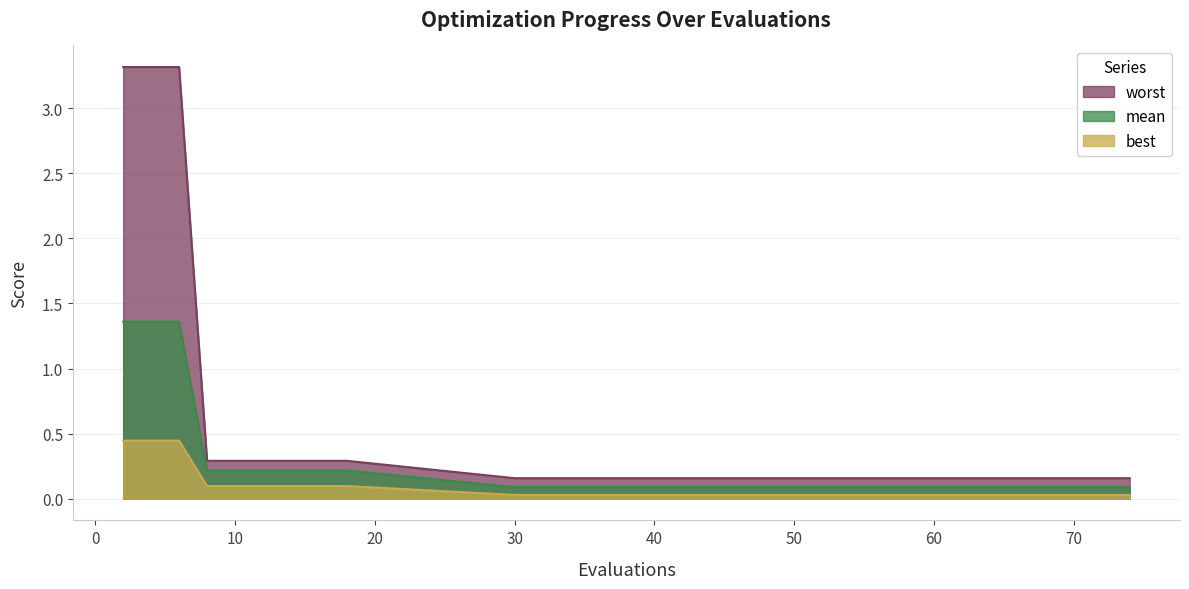

Rank the series at 74 from lowest to highest value.

best, mean, worst